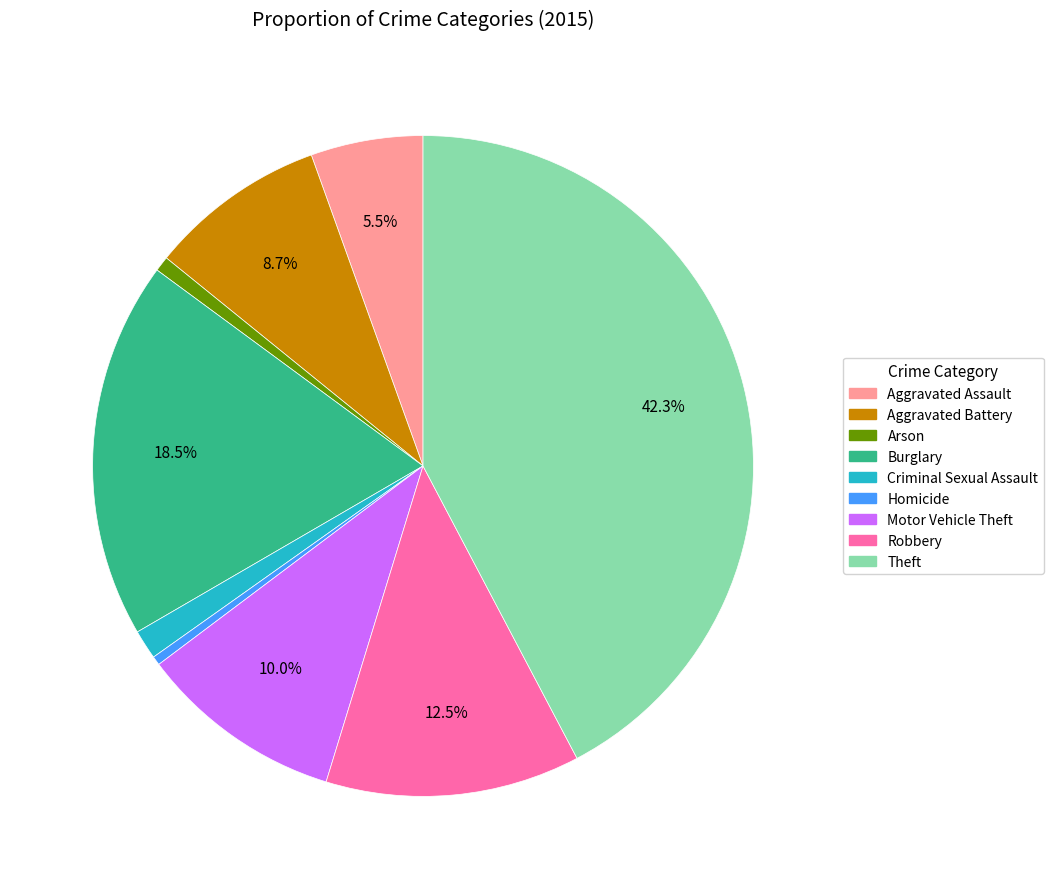

Between Arson and Robbery, which is larger?

Robbery